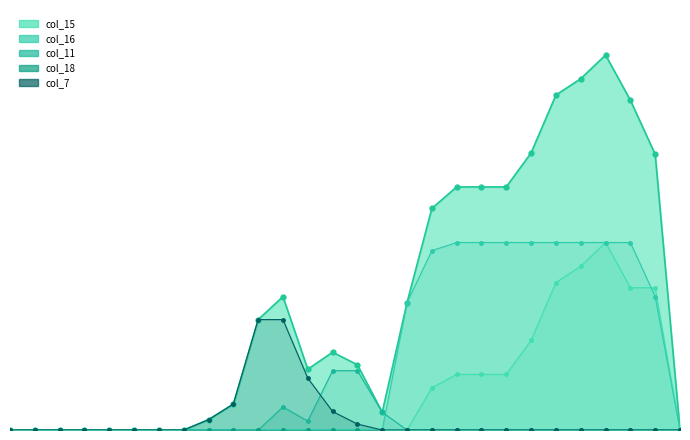

Which series has the widest spread of values?

col_15